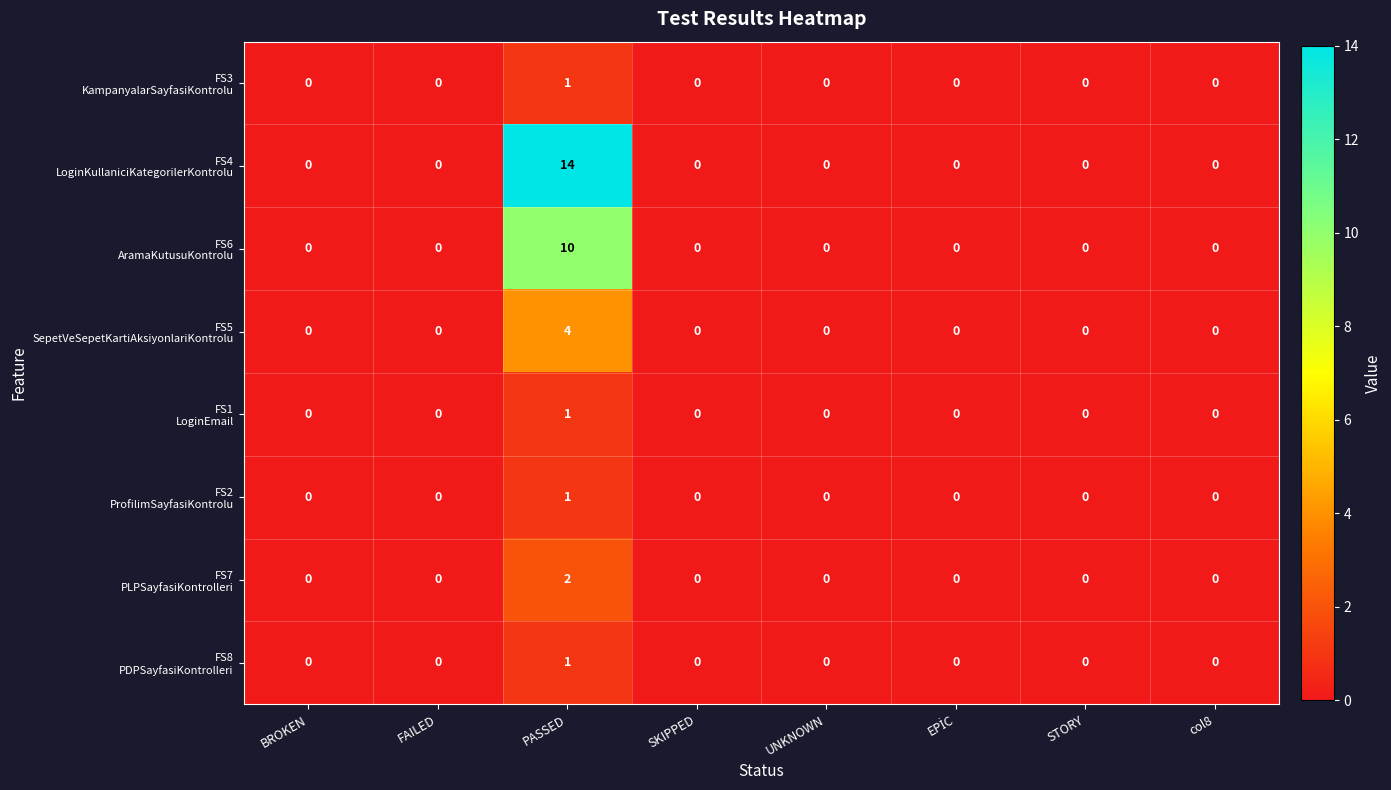

How many data points does each series have?

8